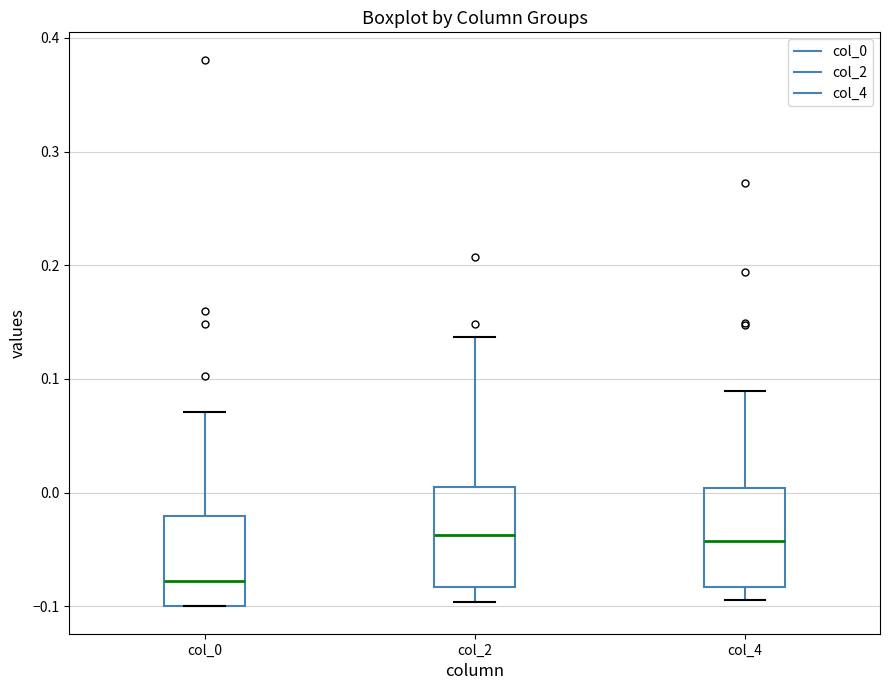

Reading left to right, transcribe this box plot: for each box, give where its median line is, the range the box spans, and where its two whiskers end, as read against the y-axis. The values are not printed on the chart, so give them approximately, as read against the axis.

col_0: median -0.08, box -0.10 to -0.02, whiskers -0.10 to 0.07
col_2: median -0.04, box -0.08 to 0.01, whiskers -0.10 to 0.14
col_4: median -0.04, box -0.08 to 0.00, whiskers -0.09 to 0.09